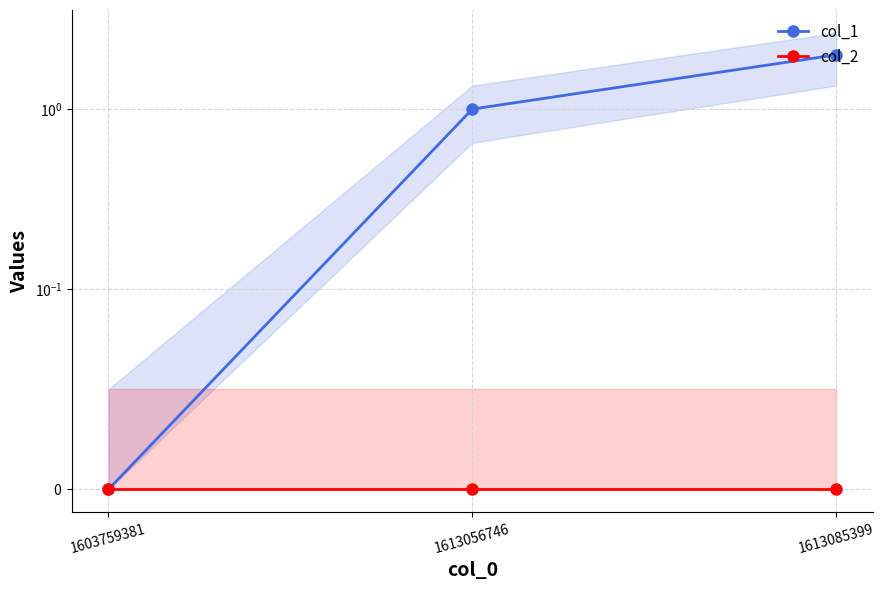

Does the chart display data point markers on the line(s)?

Yes